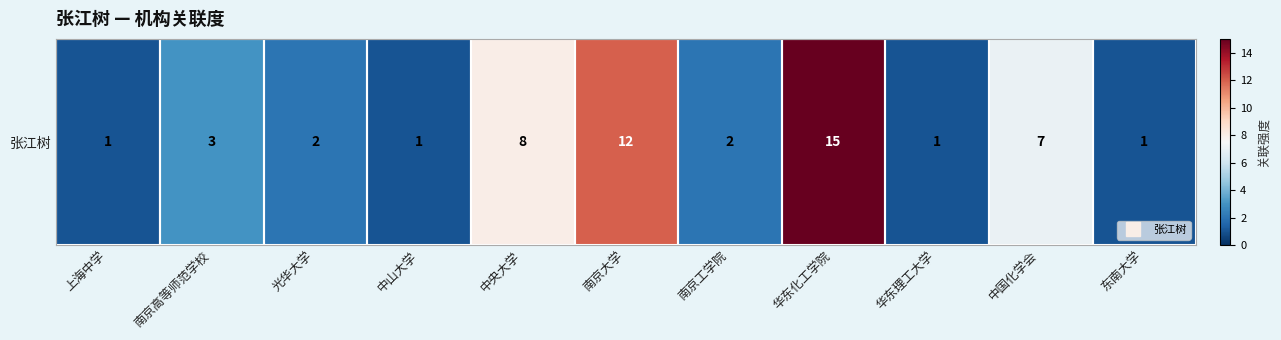

What is the sum of the values at 华东化工学院 and 上海中学?

16